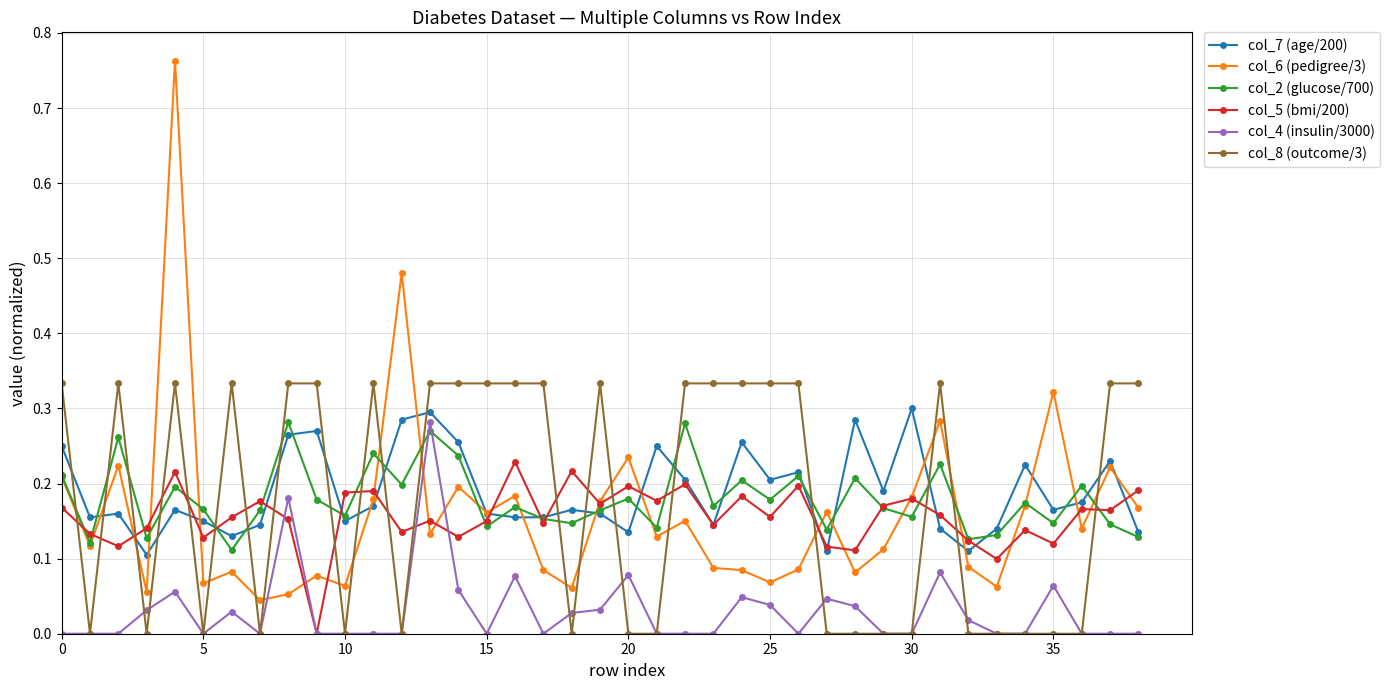

Which series has the widest spread of values?

col_6 (pedigree/3)